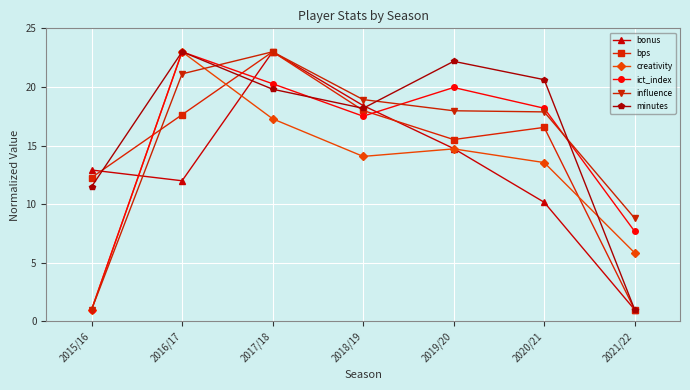

Where is the first local minimum for bonus?

2016/17